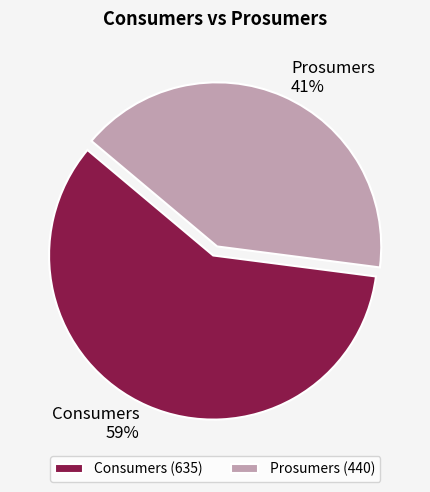

To the nearest percent, what portion does Consumers represent?

59%